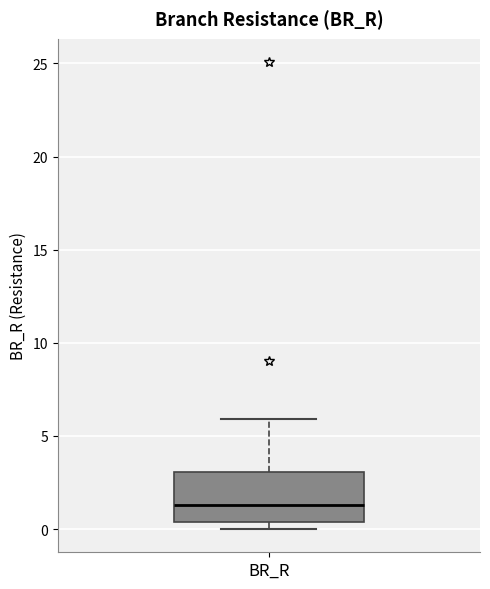

Transcribe this box plot: give where the median line is, the range the box spans, and where the two whiskers end, as read against the y-axis. The values are not printed on the chart, so give them approximately, as read against the axis.

median 1.5, box 0.5 to 3.0, whiskers 0.0 to 6.0